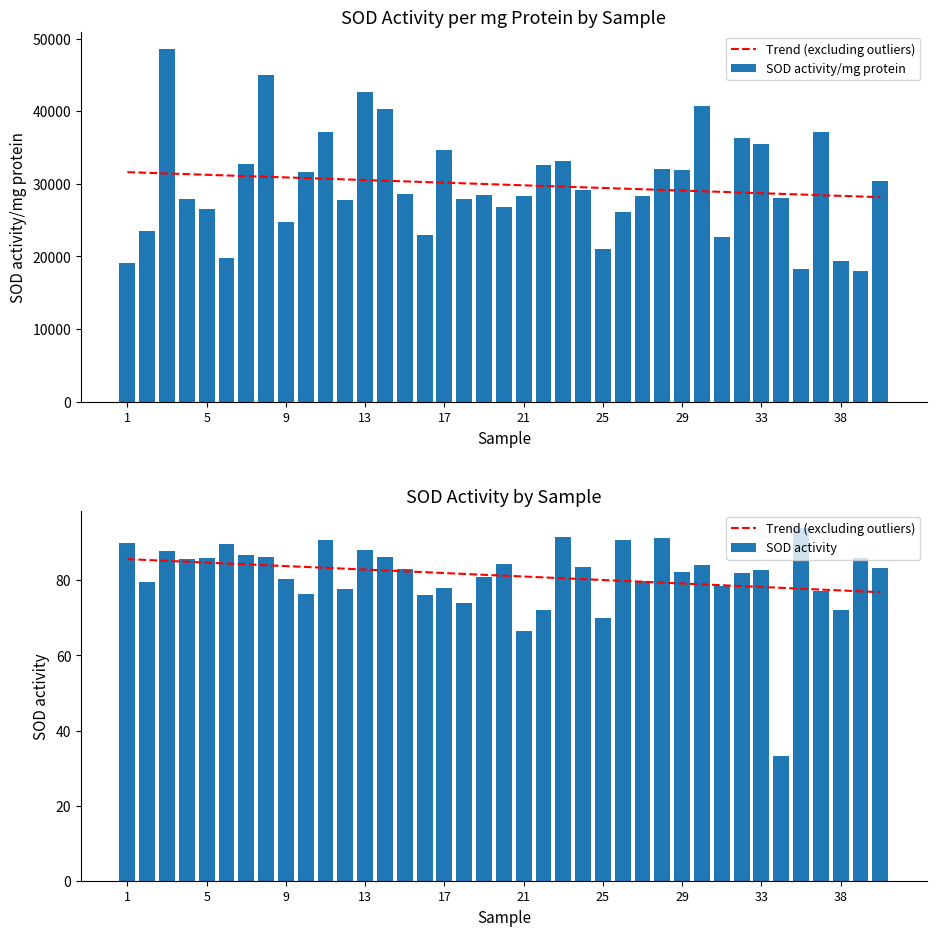

What is the highest value of the SOD activity series?

93.8